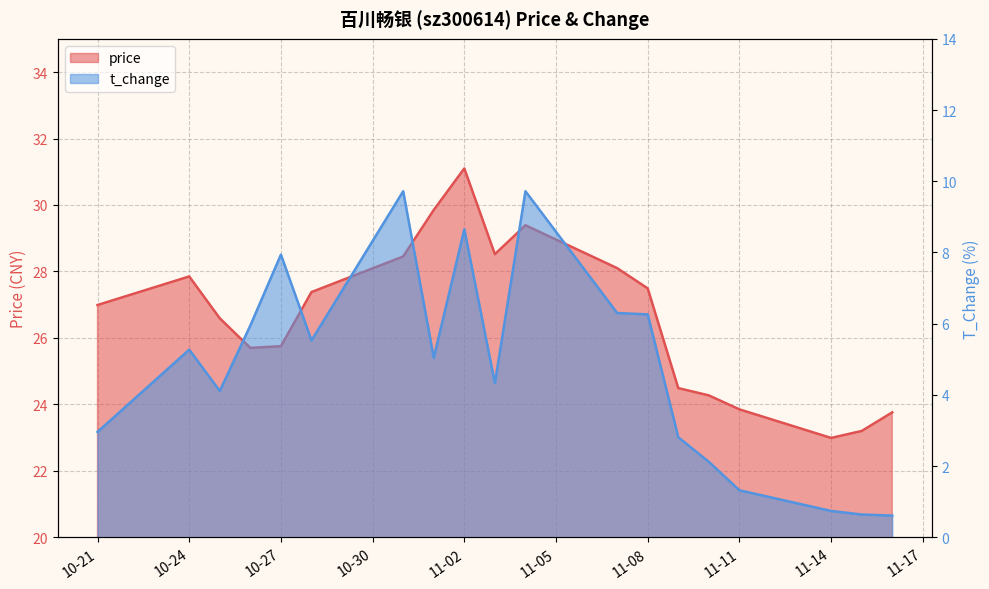

What position from the left is 10-27?

5